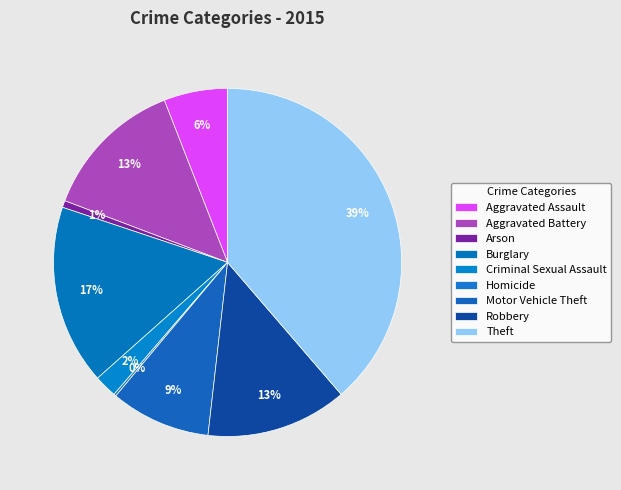

What percentage is the Burglary slice, to the nearest percent?

17%